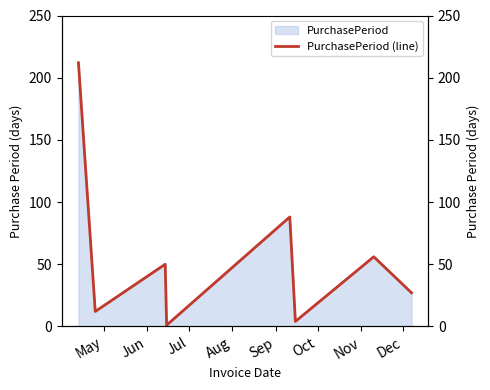

What is the difference between the maximum and minimum values?

211